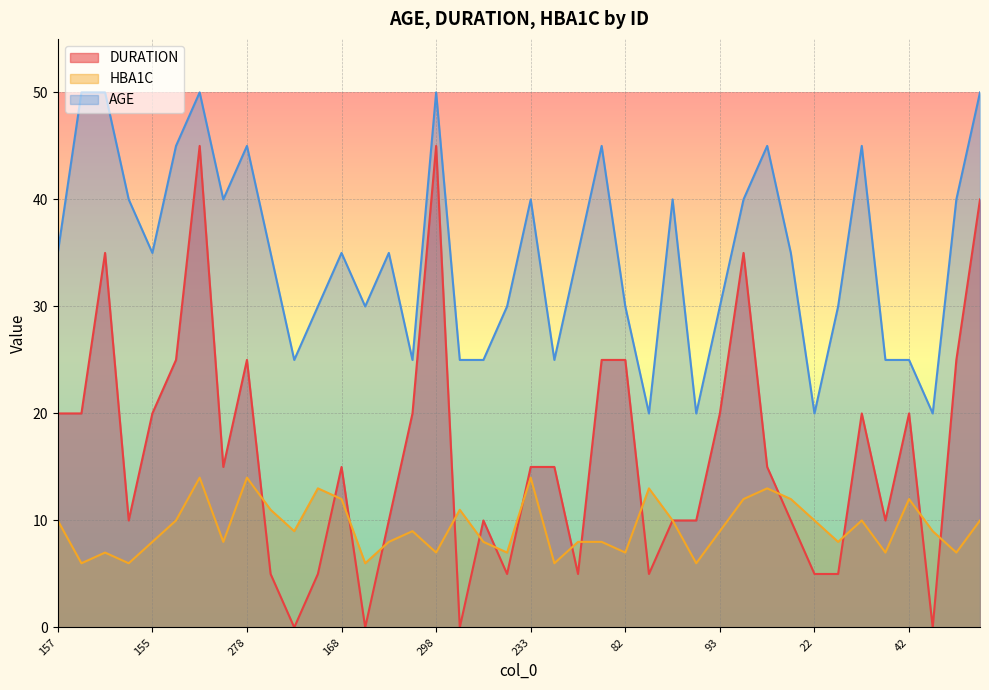

Reading left to right, extract all data points from this chart.

DURATION: 20	20	35	10	20	25	45	15	25	5	0	5	15	0	10	20	45	0	10	5	15	15	5	25	25	5	10	10	20	35	15	10	5	5	20	10	20	0	25	40
HBA1C: 10	6	7	6	8	10	14	8	14	11	9	13	12	6	8	9	7	11	8	7	14	6	8	8	7	13	10	6	9	12	13	12	10	8	10	7	12	9	7	10
AGE: 35	50	50	40	35	45	50	40	45	35	25	30	35	30	35	25	50	25	25	30	40	25	35	45	30	20	40	20	30	40	45	35	20	30	45	25	25	20	40	50